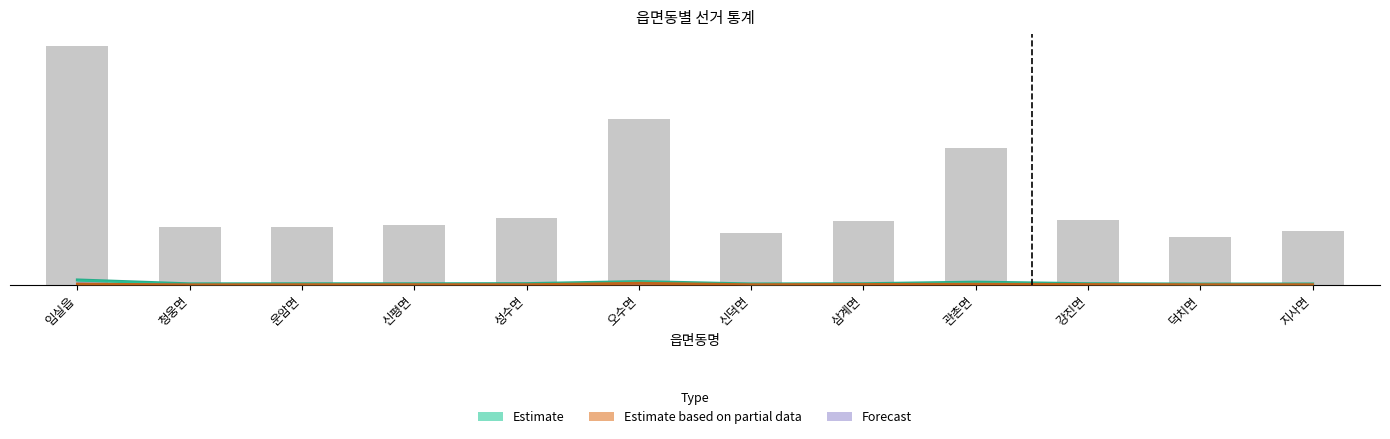

Which series has the widest spread of values?

Estimate